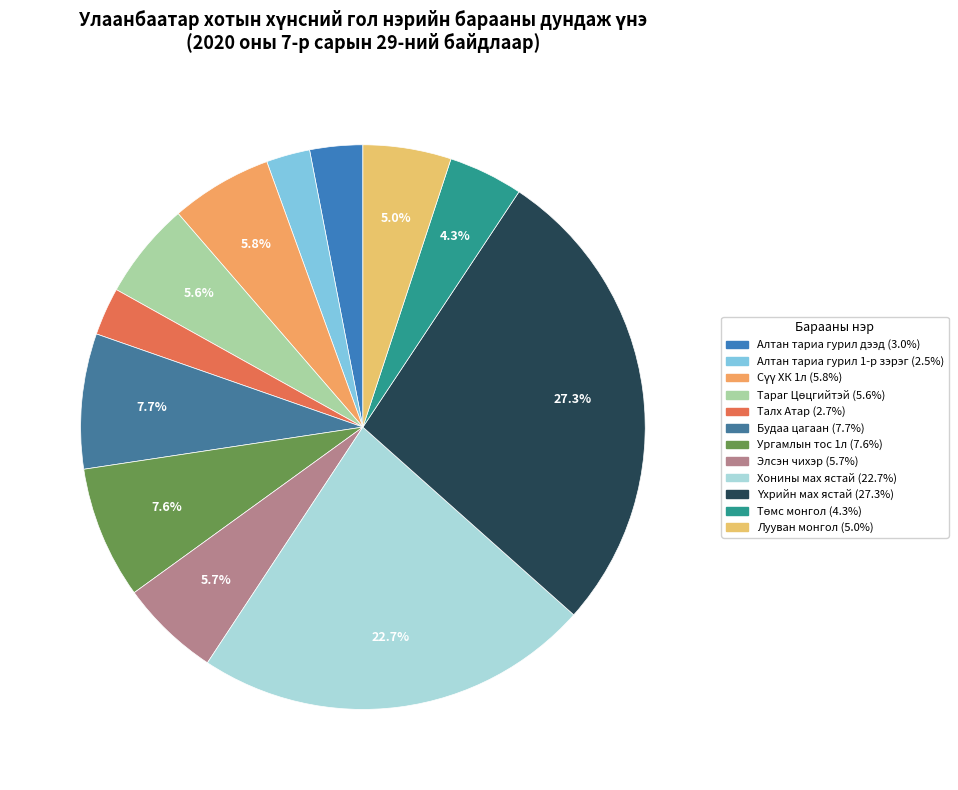

To the nearest percent, what is the difference between the Алтан тариа гурил 1-р зэрэг and Лууван монгол slice percentages?

3%